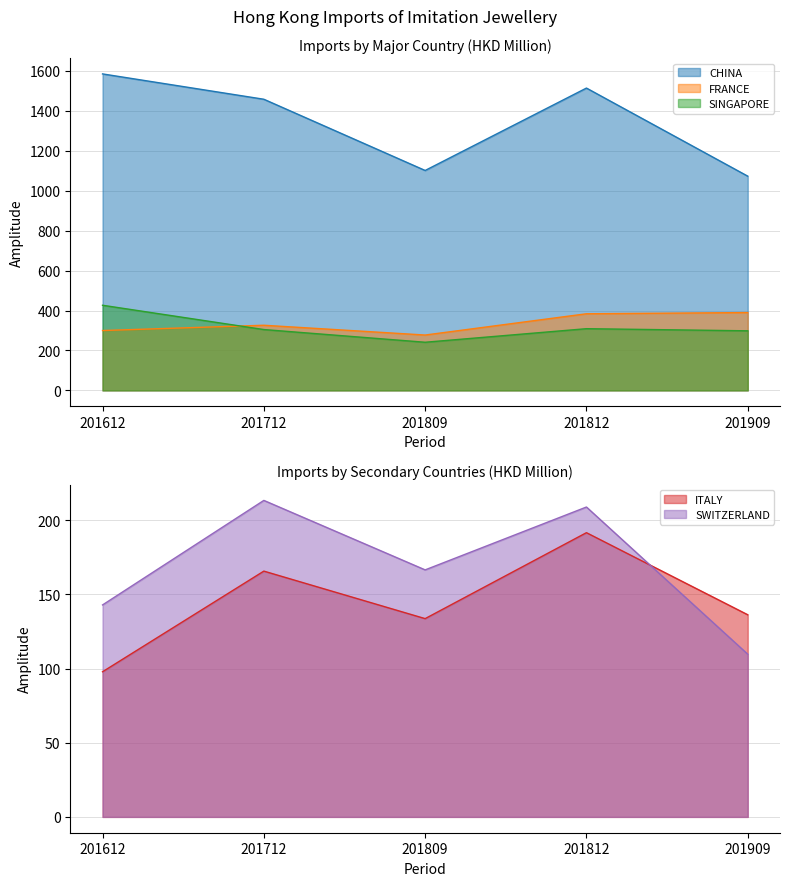

Does the chart display data point markers on the line(s)?

No